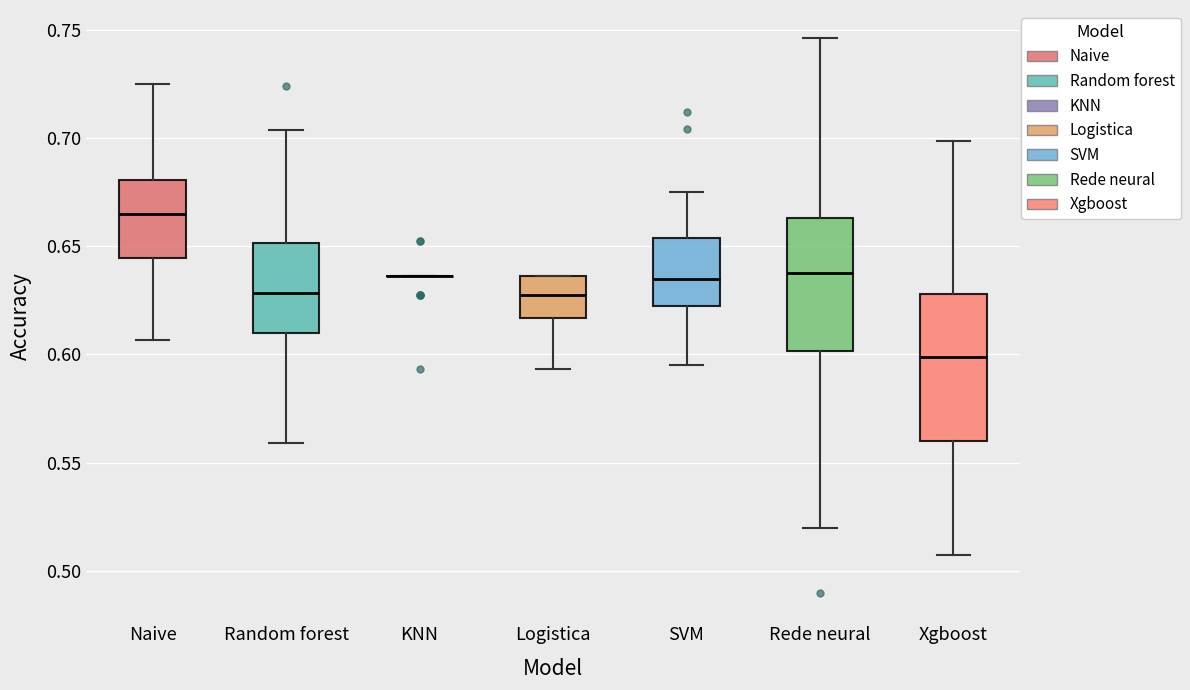

Which box is the tallest, from its lower edge to its upper edge?

Xgboost